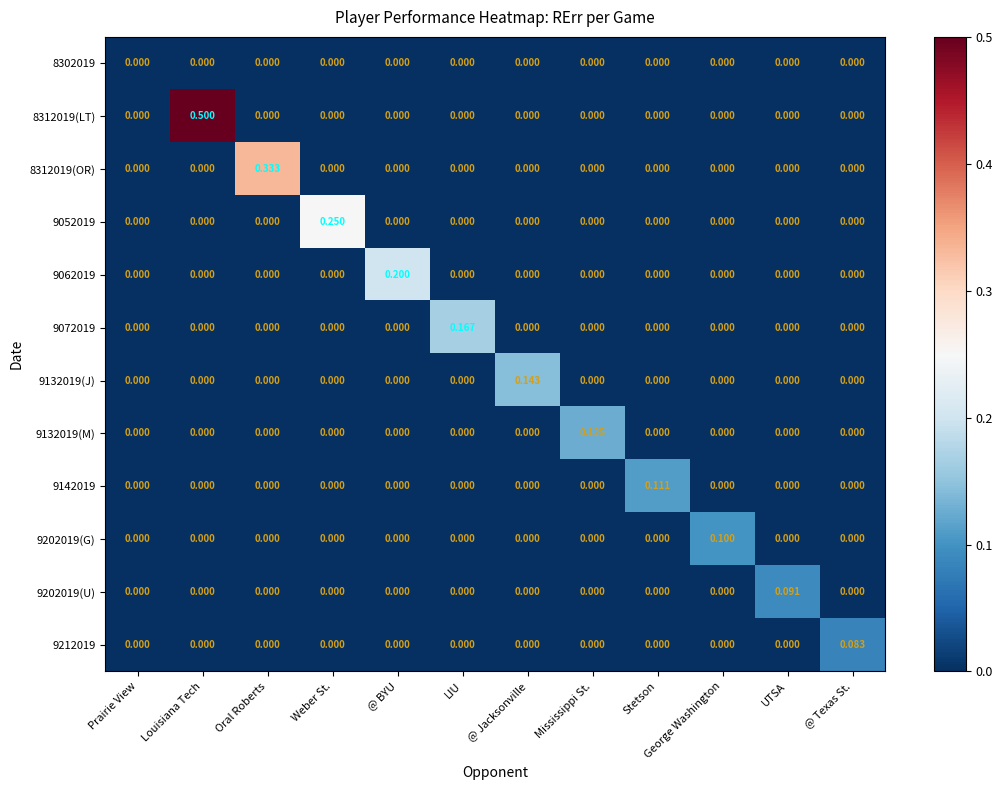

At which category is the sum across all series the highest?

Louisiana Tech